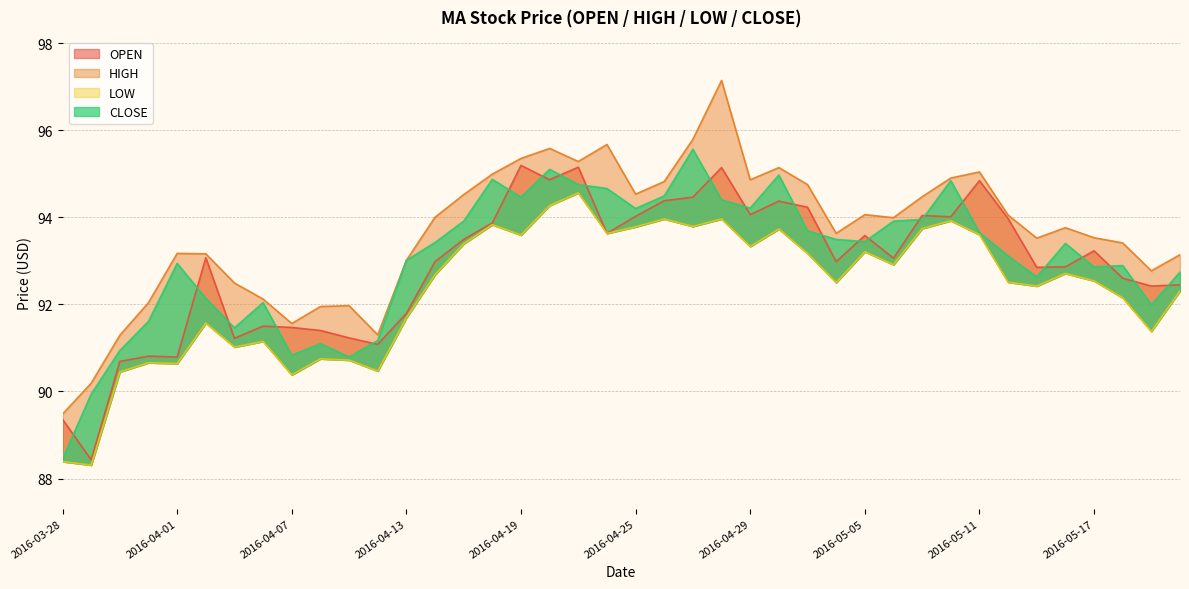

The OPEN series shows 128.3 at 2016-04-28. True or false?

False